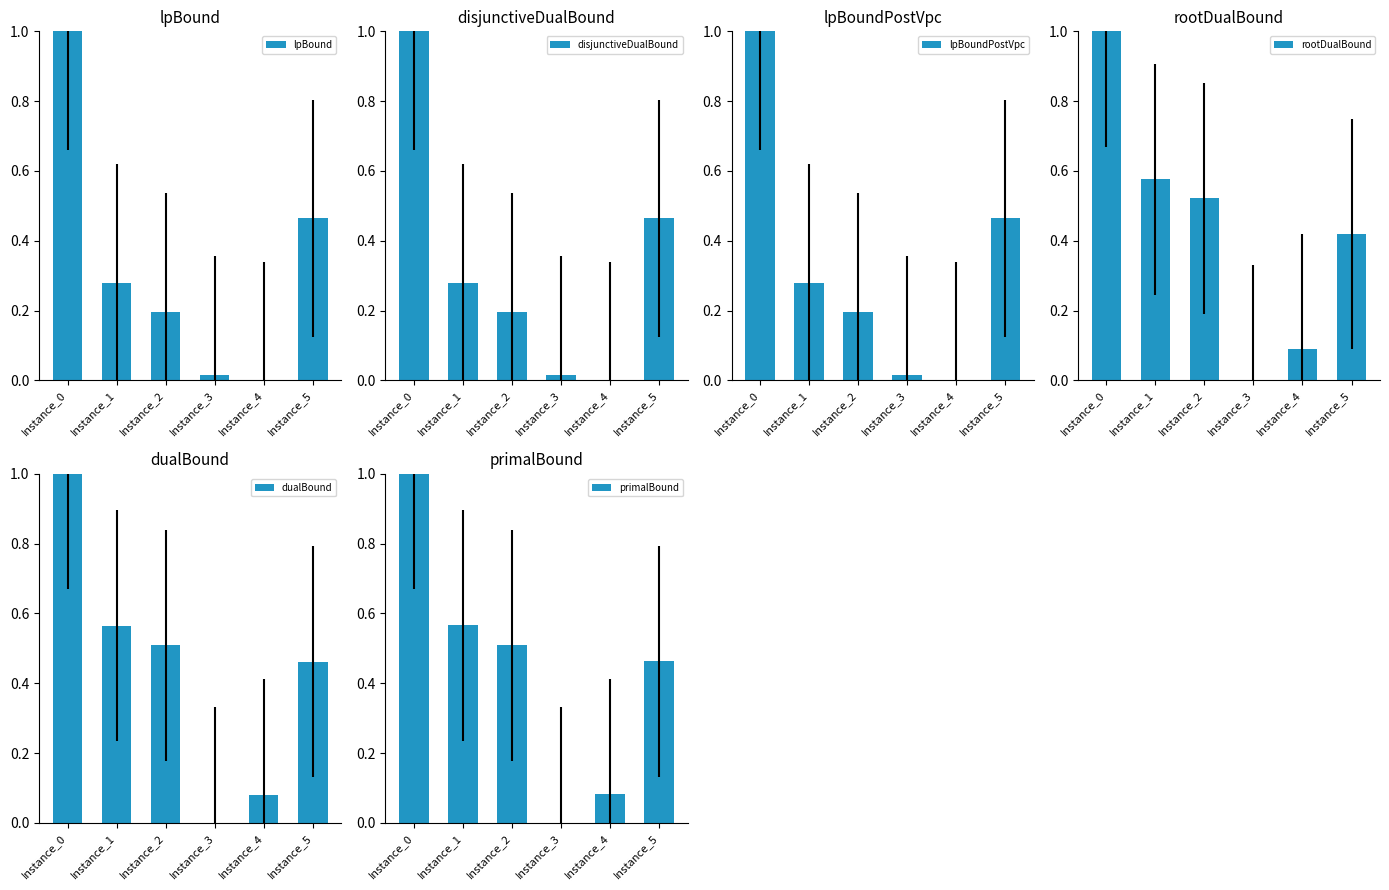

How many bars are there in each group?

6